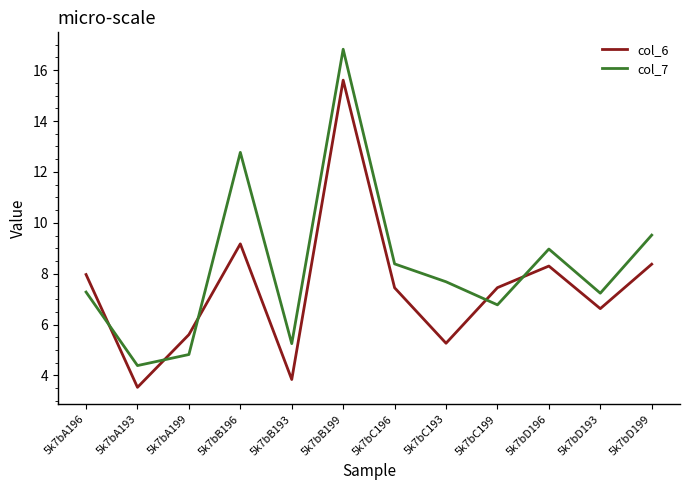

What is the greatest value displayed?

16.8